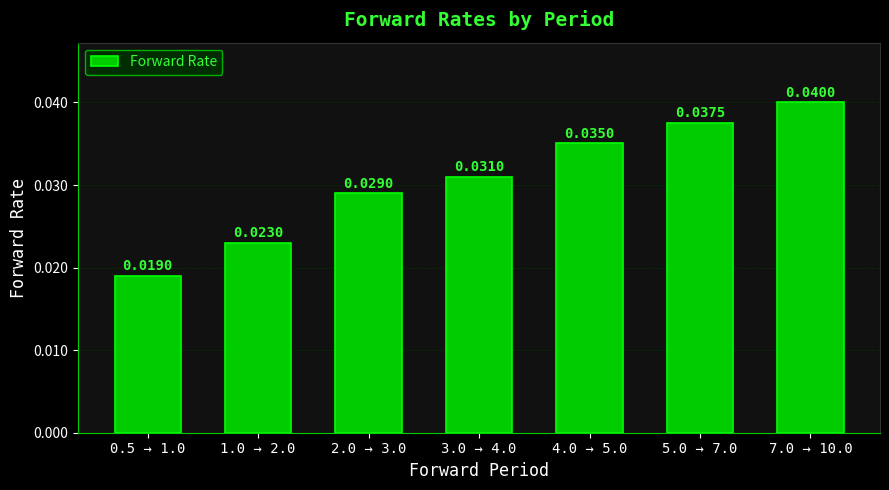

What is the sum of all values?

0.2